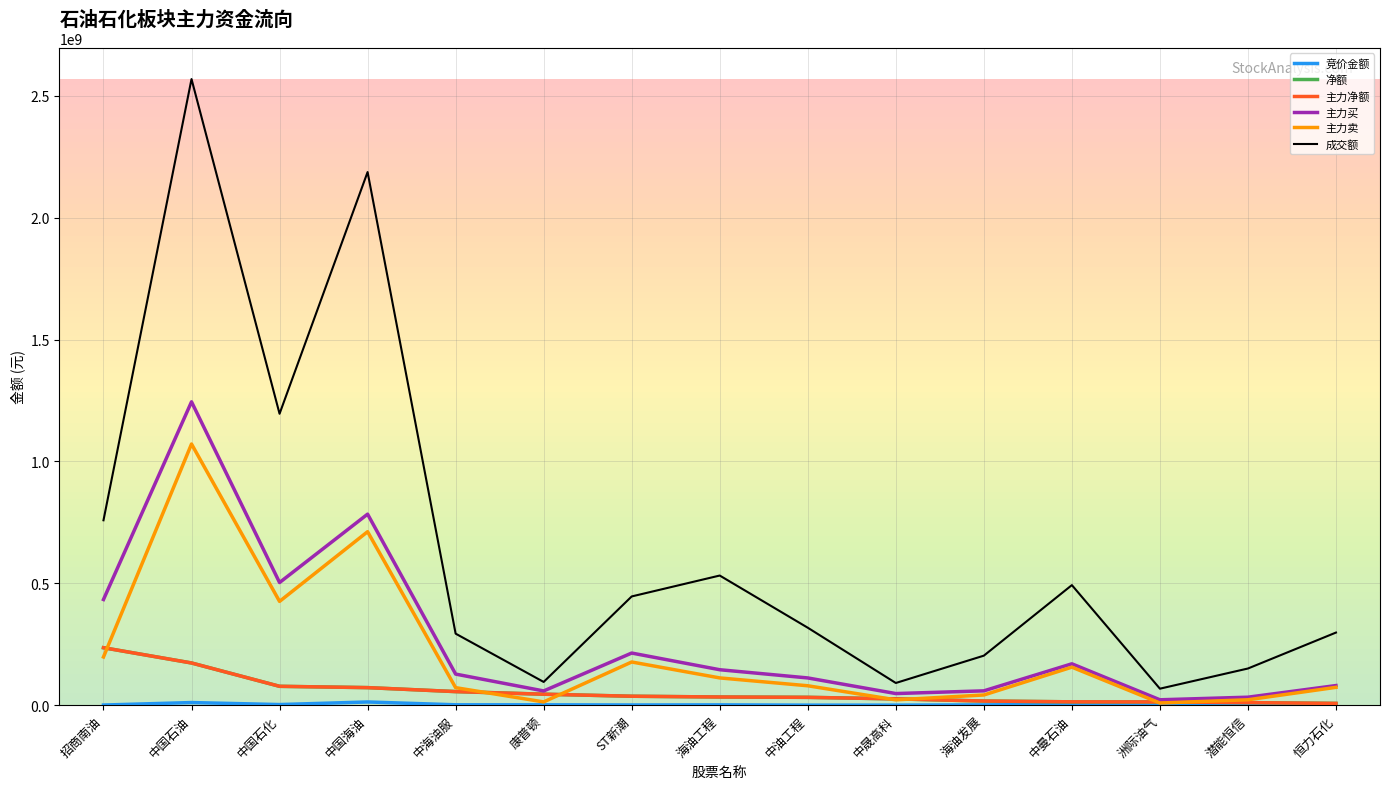

Does the chart have visible grid lines?

Yes